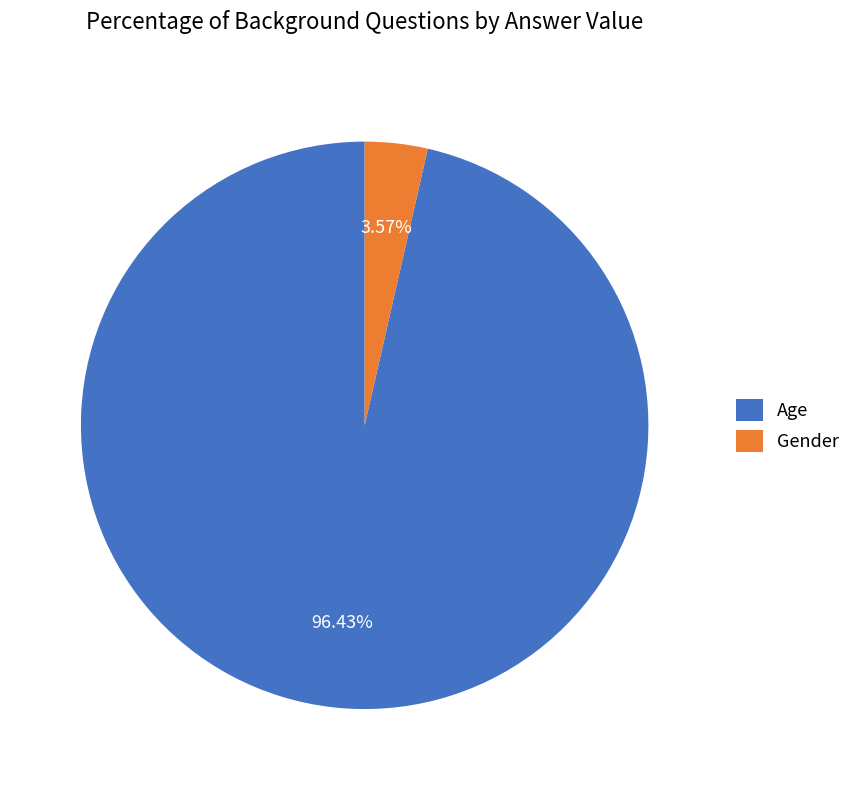

The Gender slice represents 4% of the pie. True or false?

True